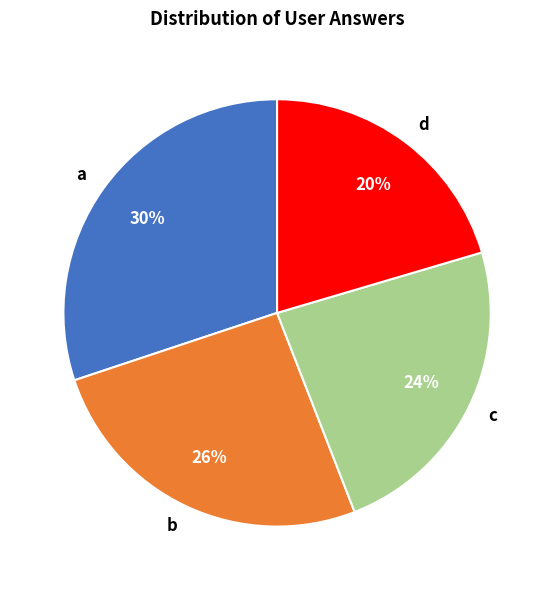

To the nearest percent, what is the difference between the largest and smallest slice percentages?

10%